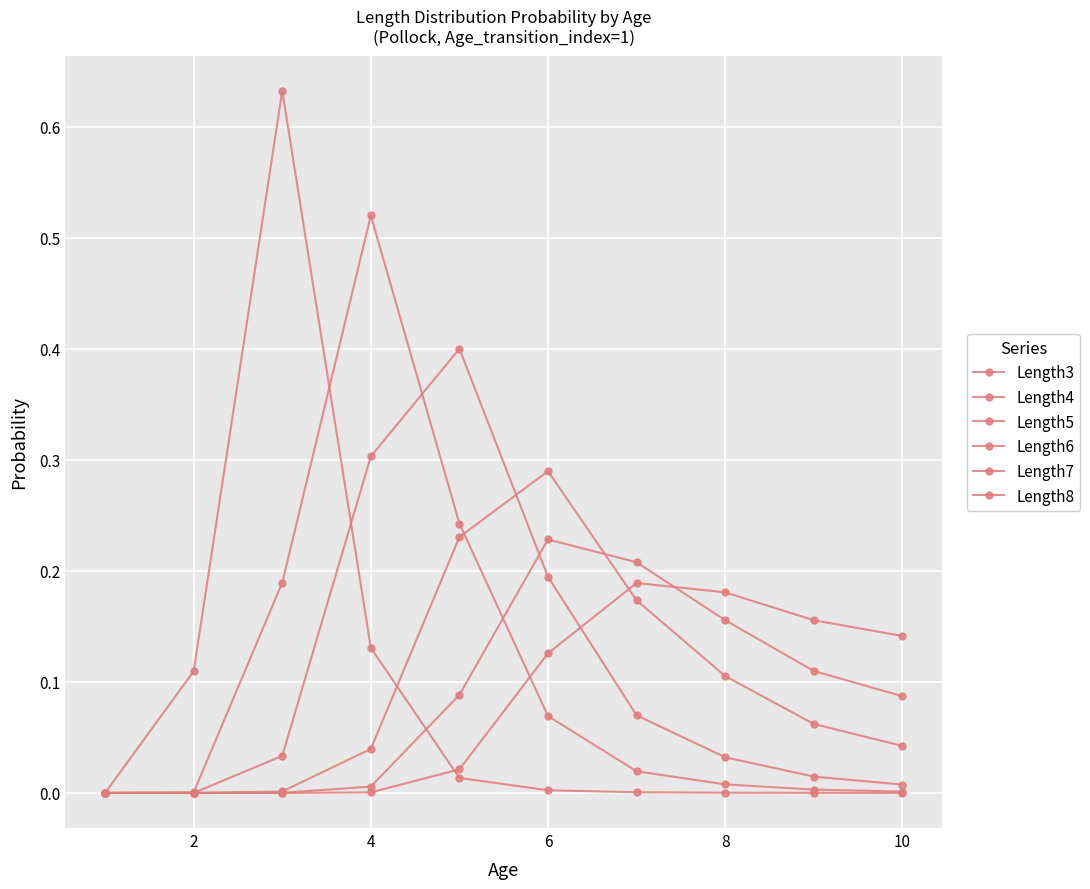

How many intersections are there between Length4 and Length5?

1